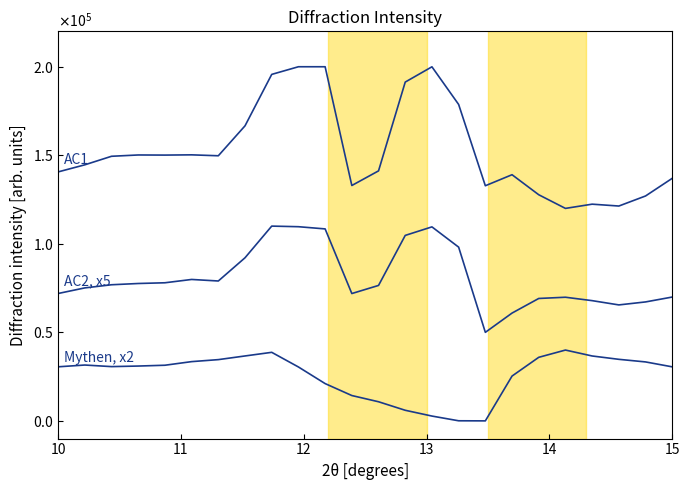

Is this an area chart (filled region under the line)?

No